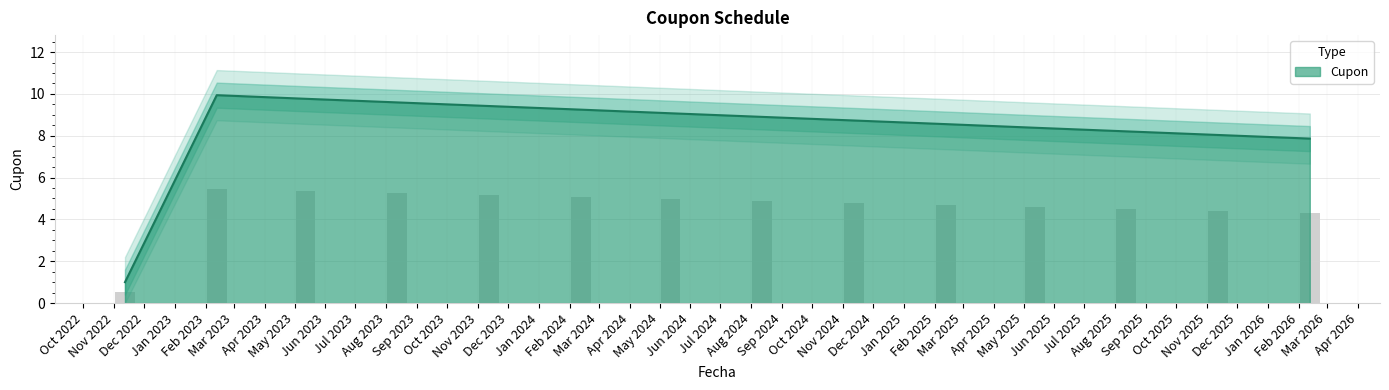

The value at 2024-05-12 is 9.1. True or false?

True